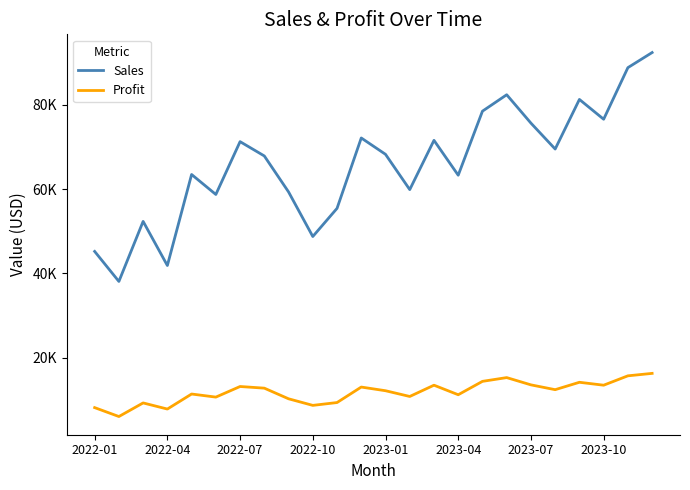

List the series in order of their peak value, lowest first.

Profit, Sales